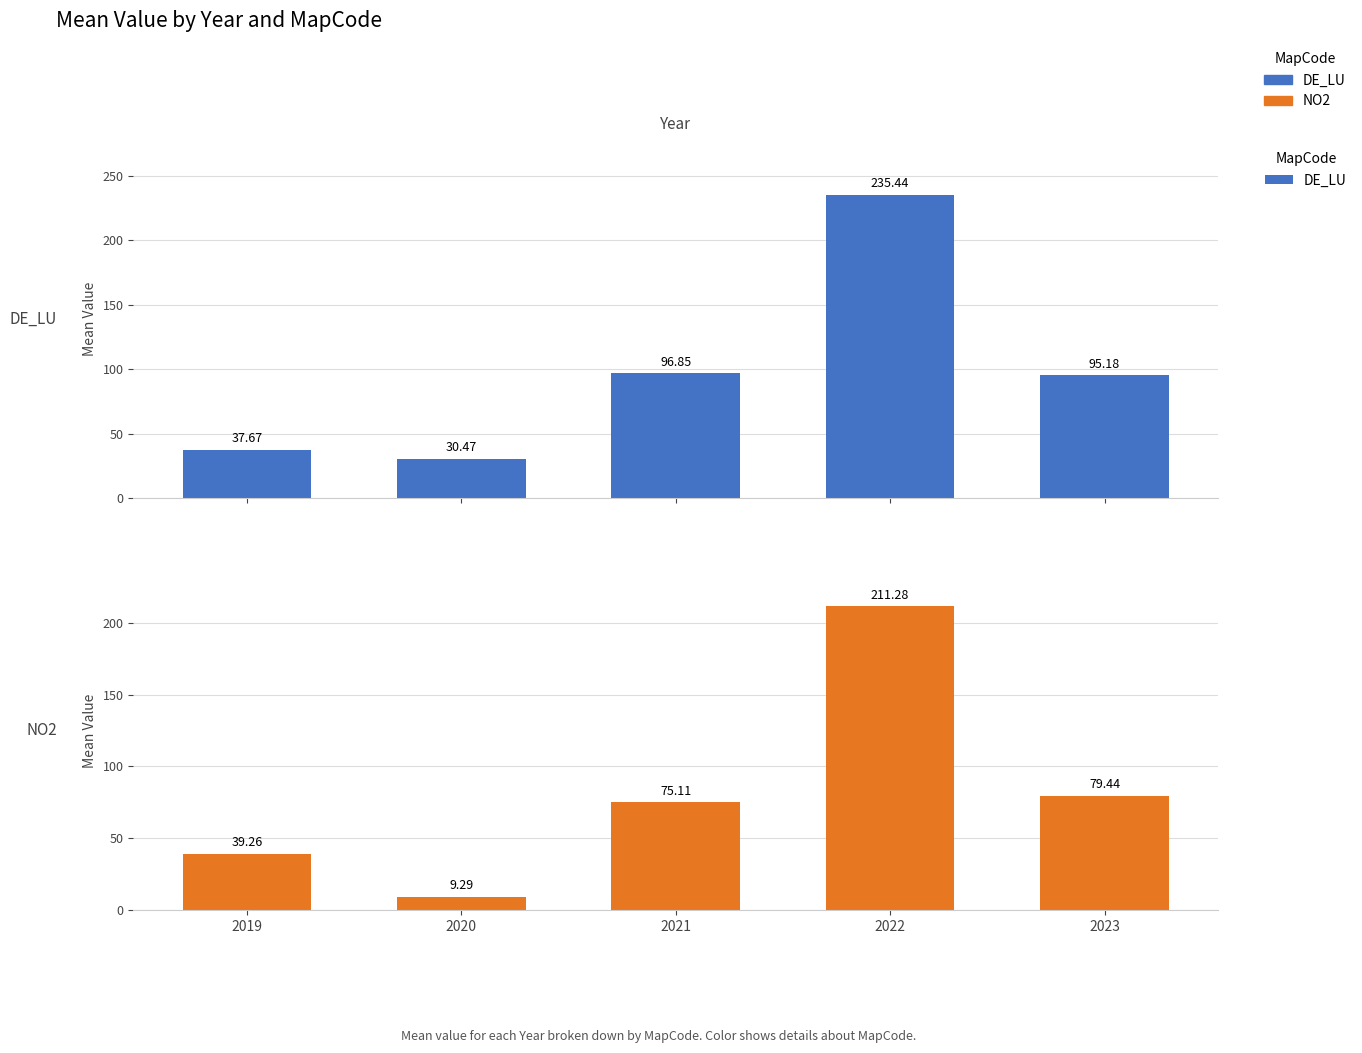

Where is DE_LU nearest to the value 132?

2021